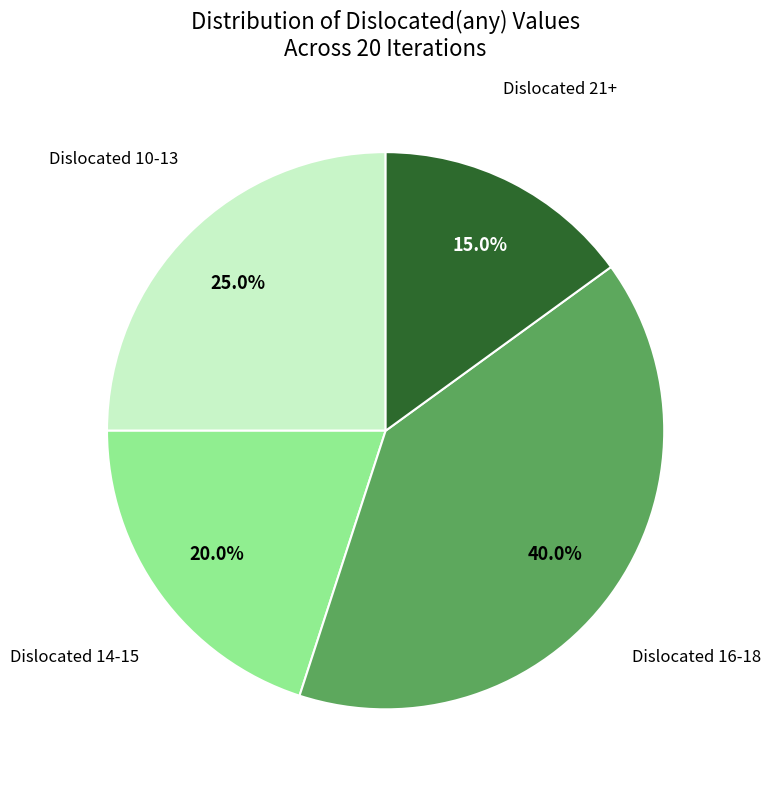

Is there any slice that represents more than half of the pie?

No